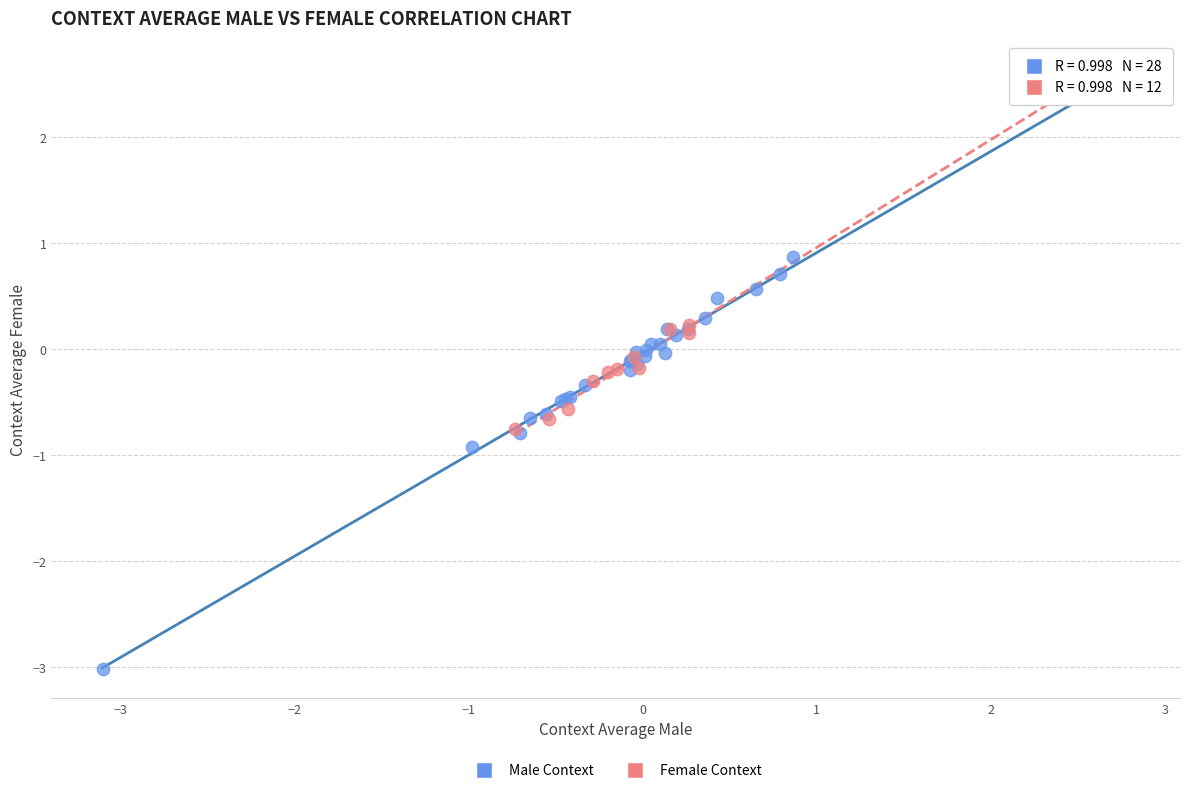

Which series reaches the minimum Y coordinate?

Male Context